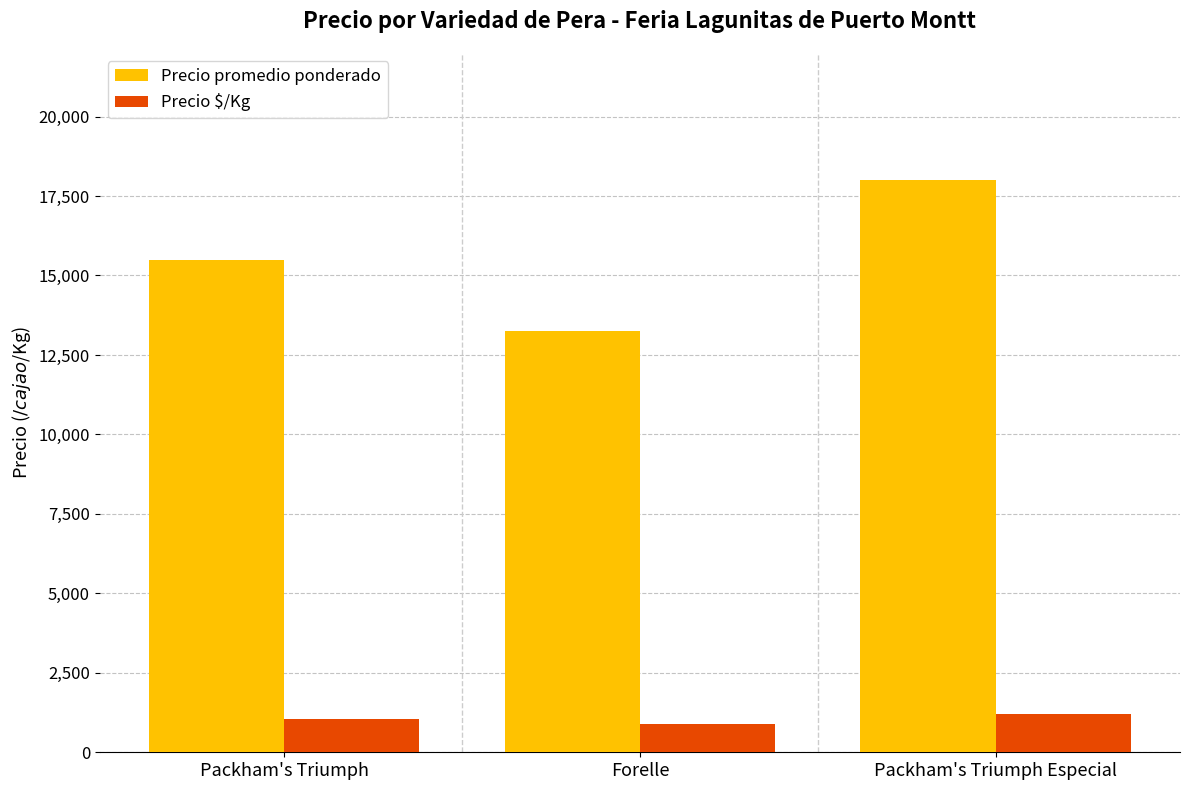

What is the average value of the Precio promedio ponderado series?

15583